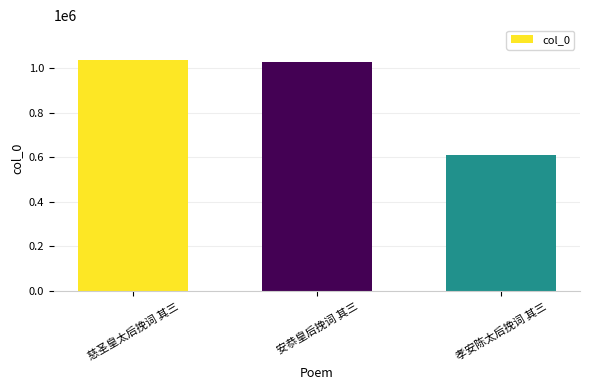

The chart shows a value of 1673018 at 安恭皇后挽词 其三. True or false?

False